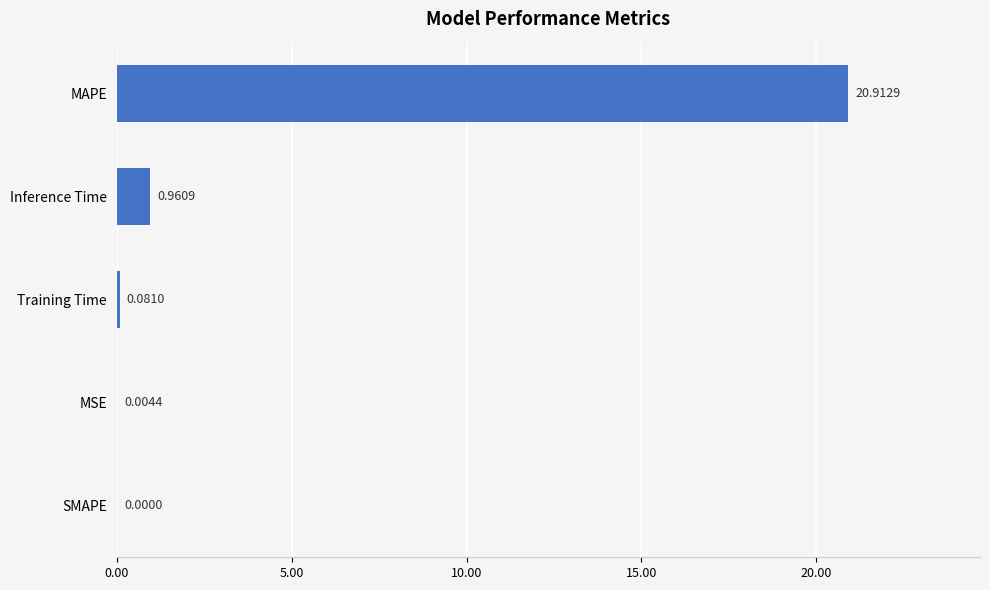

What is the sum of all values?

22.0